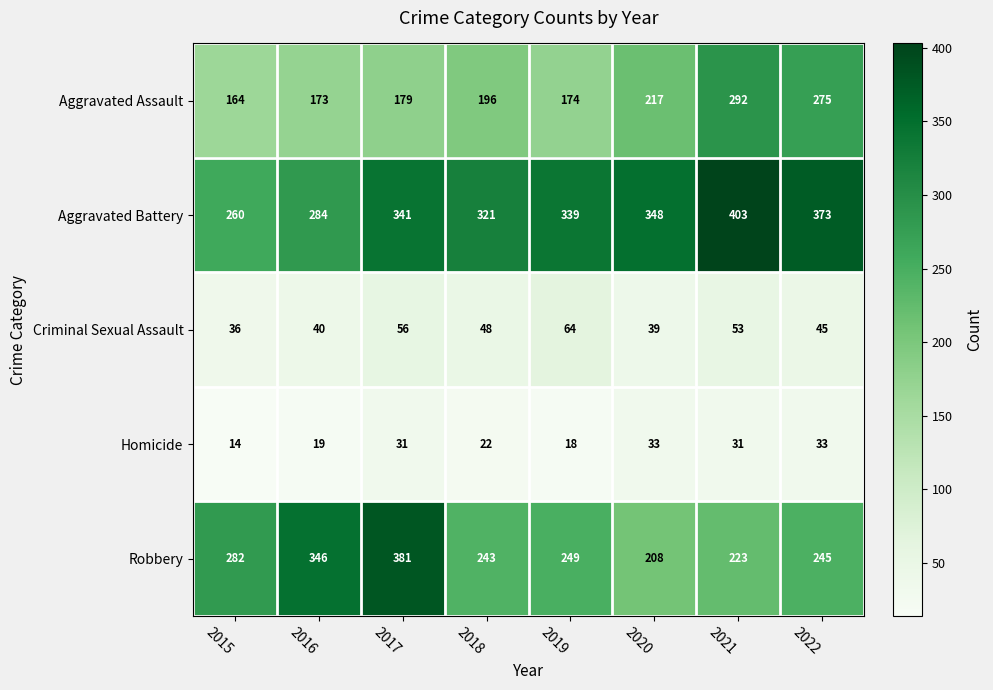

What is the difference between the second highest and minimum values in the Criminal Sexual Assault series?

20